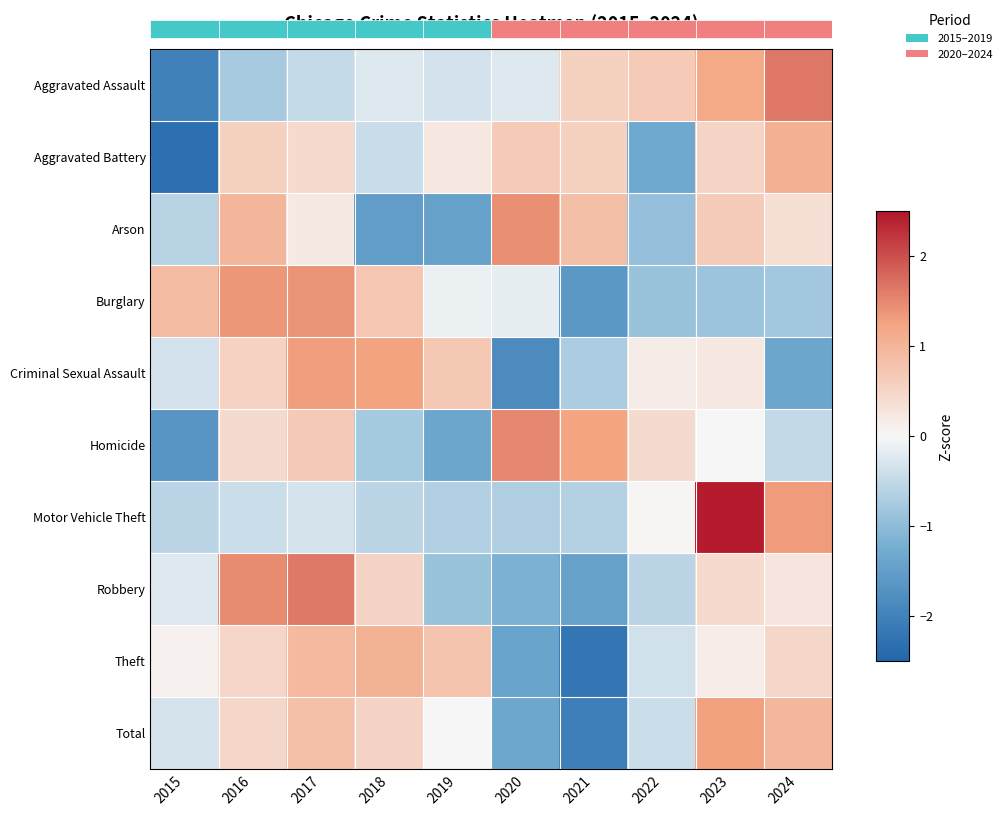

Reading left to right, what are all the values shown in this chart?

Aggravated Assault: 2015=-2.0	2016=-0.8	2017=-0.5	2018=-0.2	2019=-0.3	2020=-0.2	2021=0.6	2022=0.7	2023=1.2	2024=1.6
Aggravated Battery: 2015=-2.3	2016=0.6	2017=0.4	2018=-0.4	2019=0.2	2020=0.7	2021=0.6	2022=-1.3	2023=0.5	2024=1.1
Arson: 2015=-0.6	2016=1.0	2017=0.2	2018=-1.5	2019=-1.5	2020=1.4	2021=0.9	2022=-0.9	2023=0.7	2024=0.4
Burglary: 2015=0.9	2016=1.4	2017=1.4	2018=0.7	2019=-0.1	2020=-0.1	2021=-1.6	2022=-0.9	2023=-0.9	2024=-0.8
Criminal Sexual Assault: 2015=-0.3	2016=0.6	2017=1.3	2018=1.3	2019=0.7	2020=-1.8	2021=-0.7	2022=0.2	2023=0.2	2024=-1.4
Homicide: 2015=-1.6	2016=0.4	2017=0.7	2018=-0.8	2019=-1.4	2020=1.5	2021=1.2	2022=0.4	2023=0.0	2024=-0.5
Motor Vehicle Theft: 2015=-0.6	2016=-0.4	2017=-0.3	2018=-0.6	2019=-0.6	2020=-0.7	2021=-0.6	2022=0.0	2023=2.5	2024=1.3
Robbery: 2015=-0.3	2016=1.5	2017=1.6	2018=0.5	2019=-0.9	2020=-1.2	2021=-1.5	2022=-0.6	2023=0.4	2024=0.3
Theft: 2015=0.1	2016=0.5	2017=0.9	2018=1.1	2019=0.8	2020=-1.4	2021=-2.2	2022=-0.4	2023=0.1	2024=0.5
Total: 2015=-0.3	2016=0.5	2017=0.8	2018=0.5	2019=0.0	2020=-1.3	2021=-2.0	2022=-0.4	2023=1.3	2024=1.0